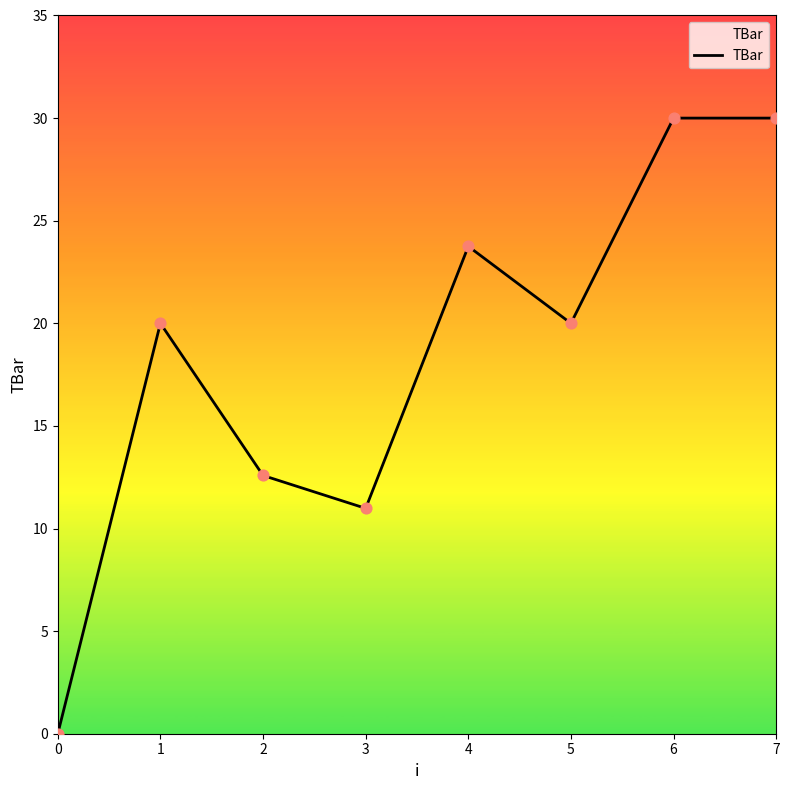

What is the change in value from 2 to 6?

+17.4